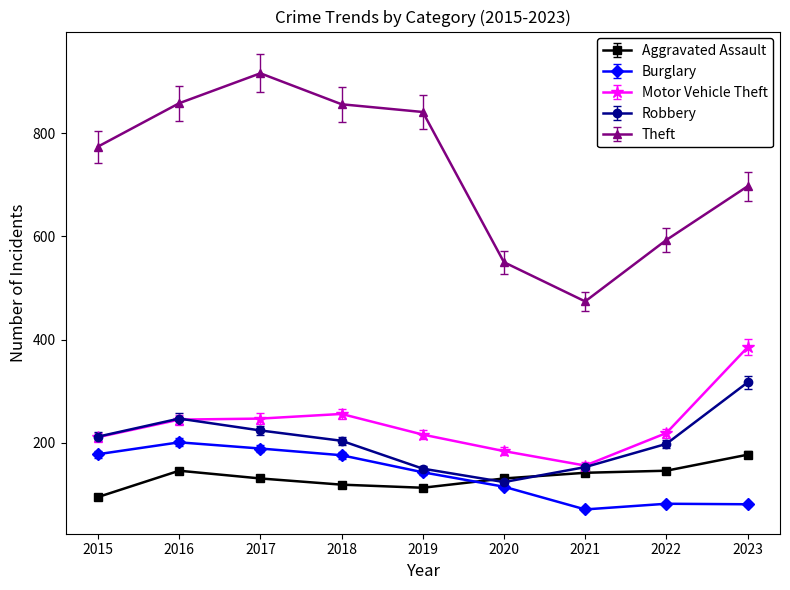

Where is the first local maximum for Aggravated Assault?

2016